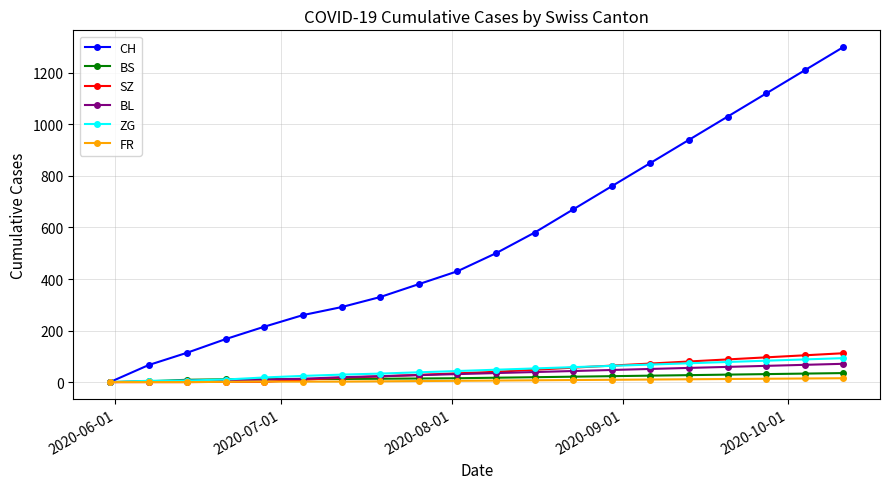

What is the greatest value displayed?

1300